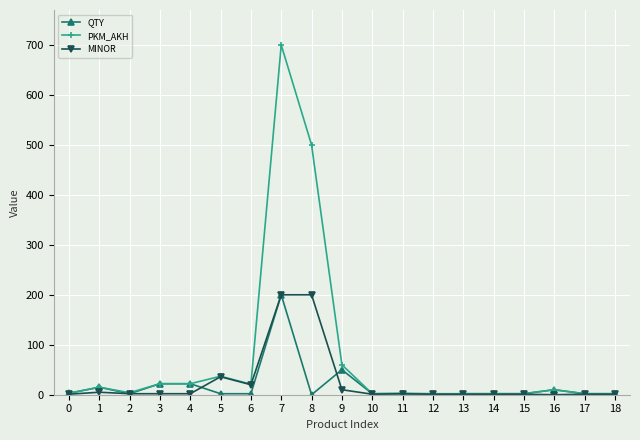

The value of QTY at 9 is 50. True or false?

True